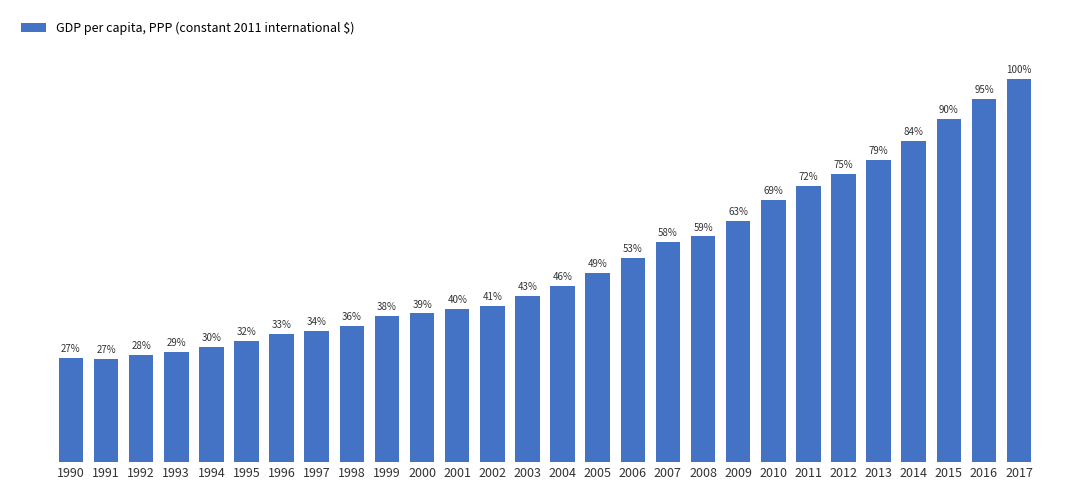

What is the change in value from 1995 to 2003?

+746.2